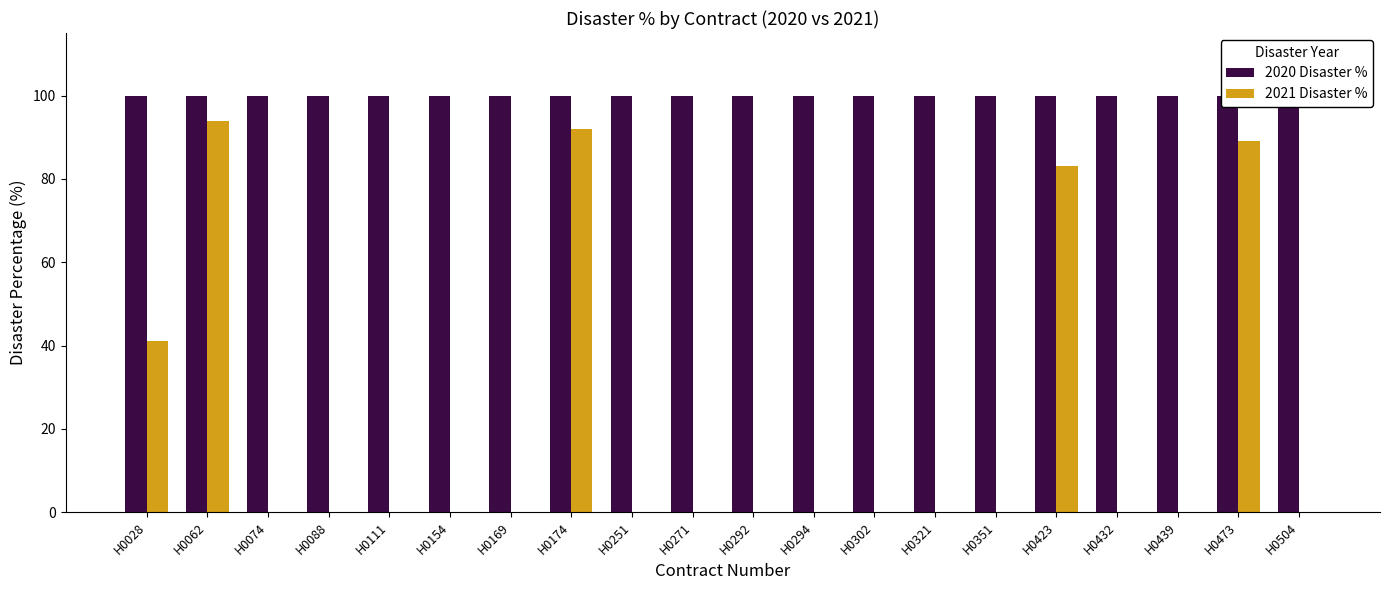

What is the sum of the 2020 Disaster % values at H0251 and H0351?

200